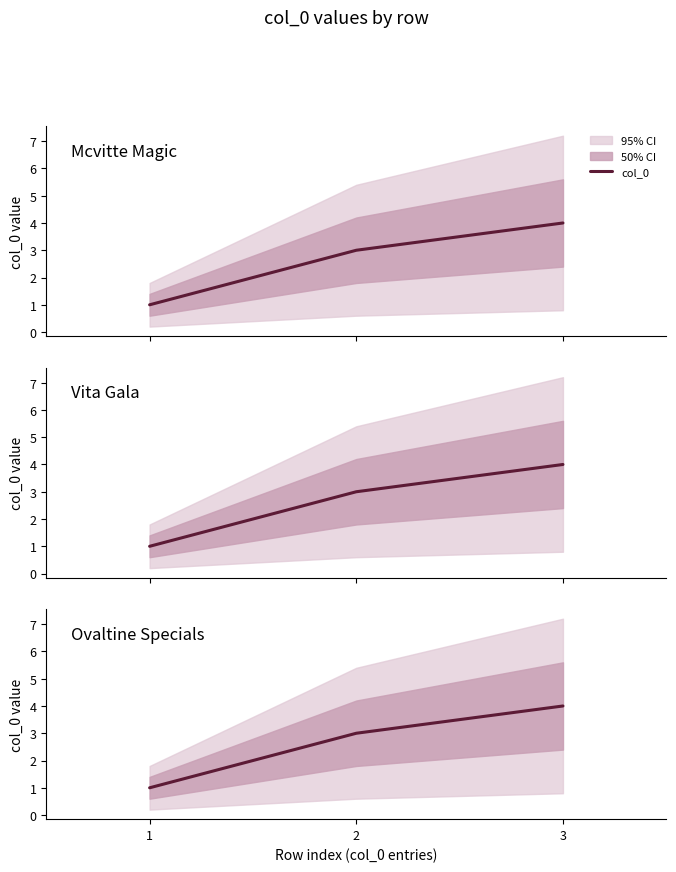

What is the sum of the values at 3 and 1?

5